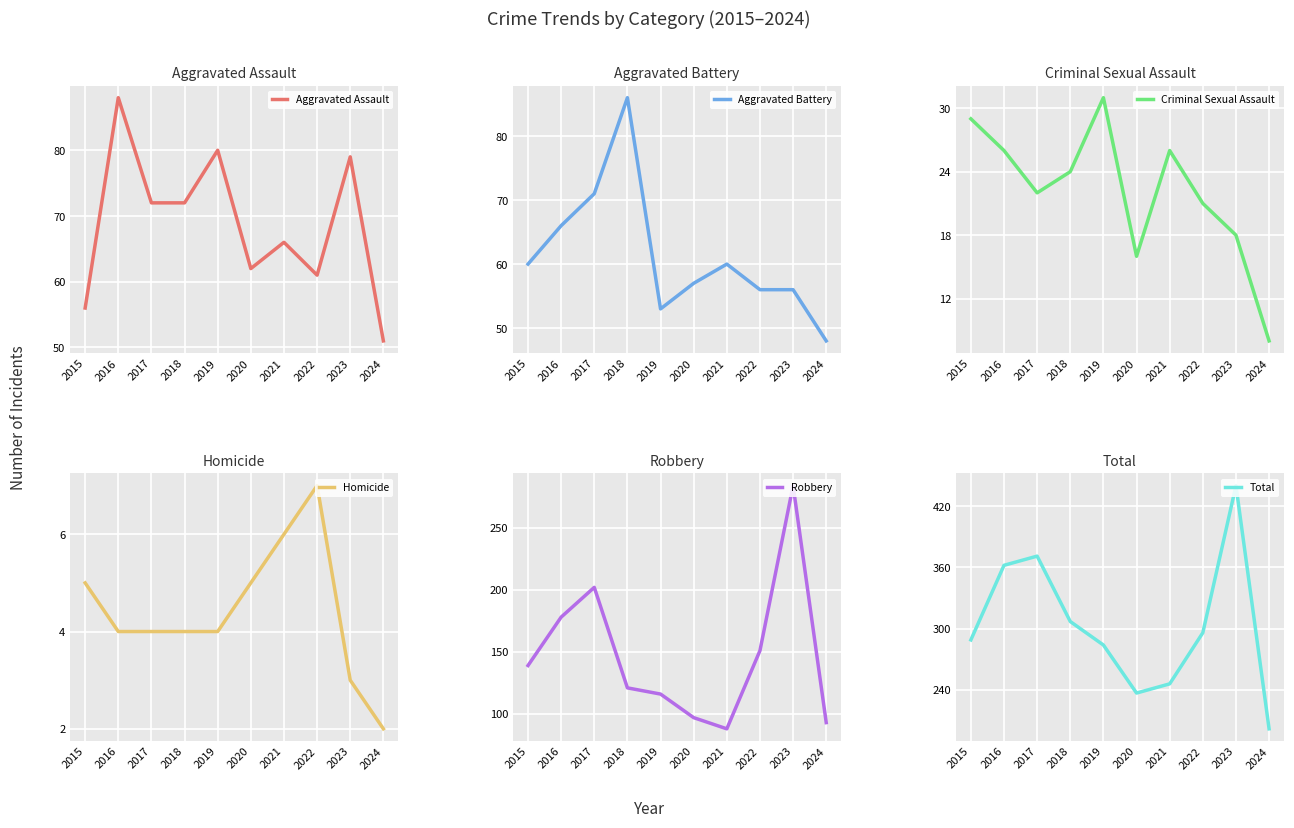

How many lines are shown in the chart?

6